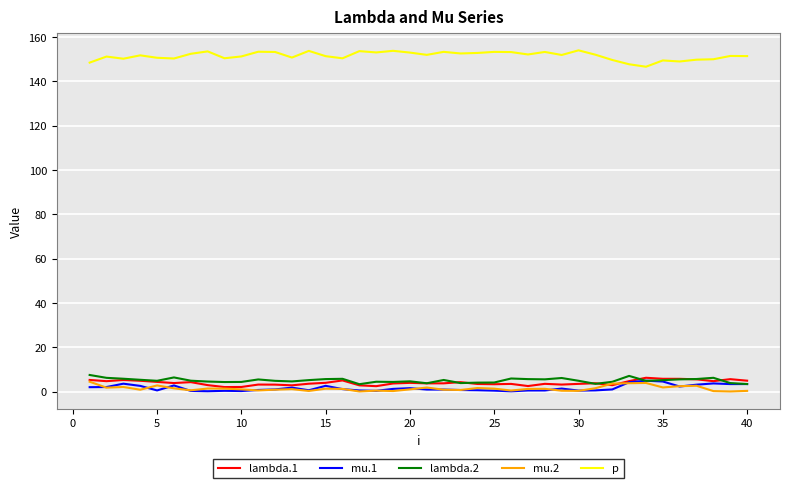

What is the maximum value shown in the chart?

153.9